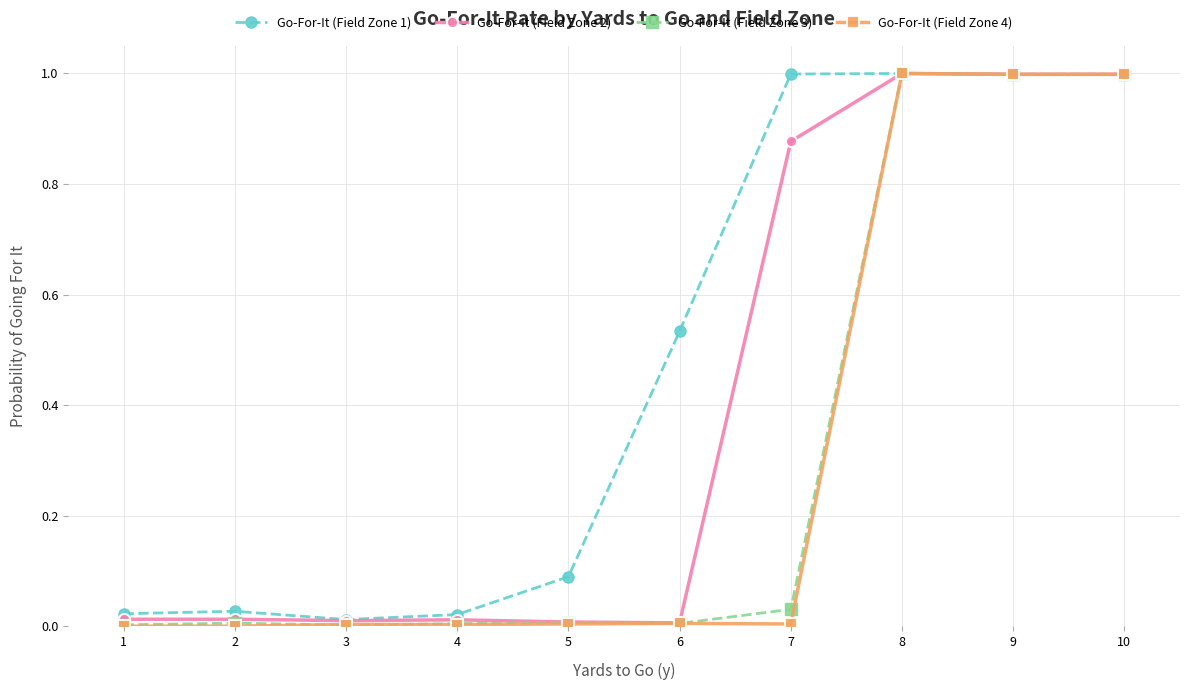

The Go-For-It (Field Zone 1) series shows 0.0 at 2. True or false?

True